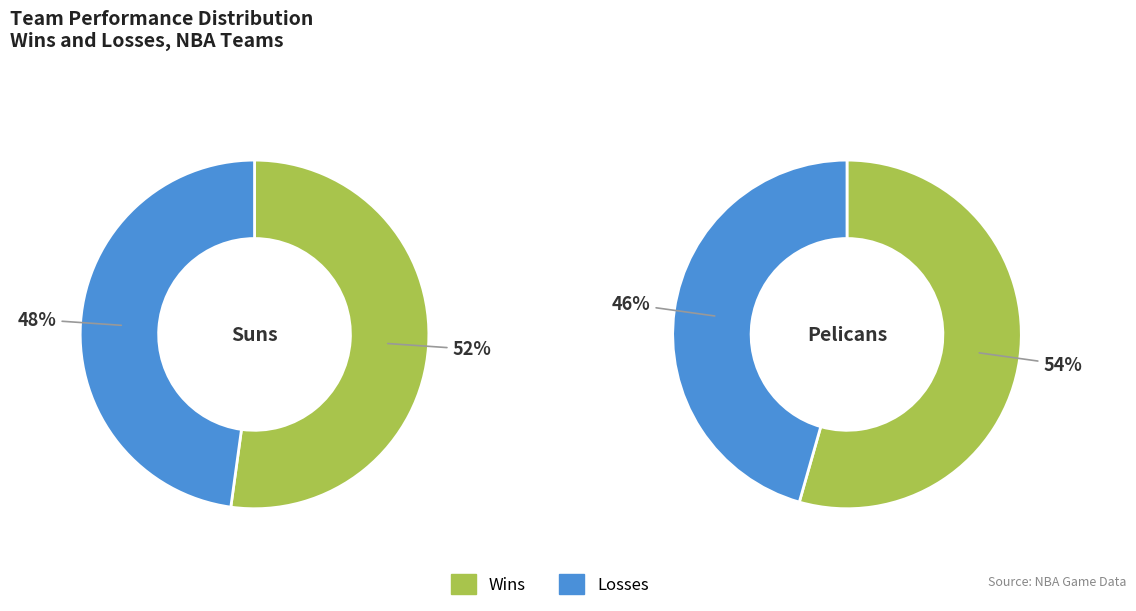

Which slice is the largest?

Pelicans